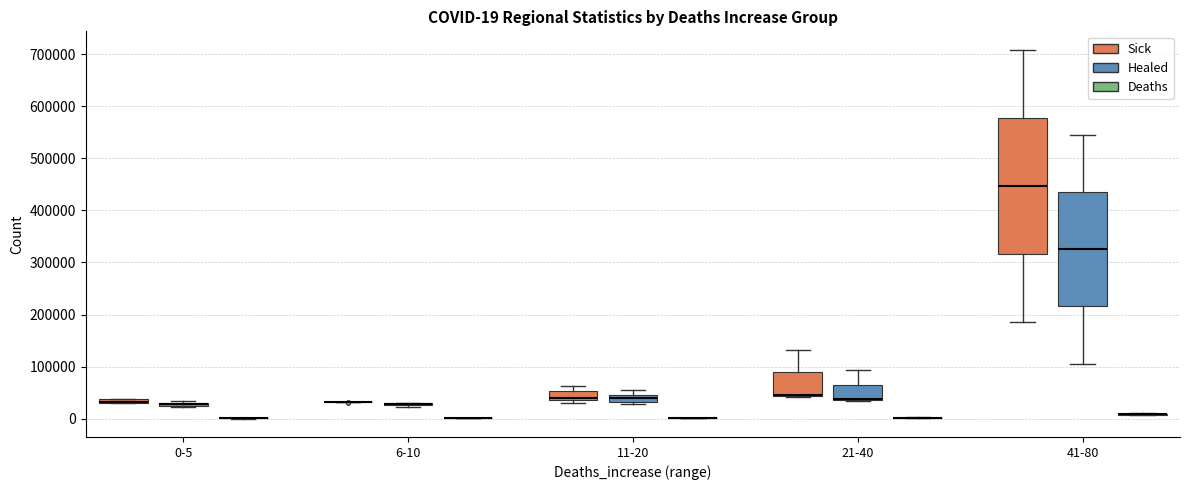

Which box is the tallest, from its lower edge to its upper edge?

41-80 (Sick)